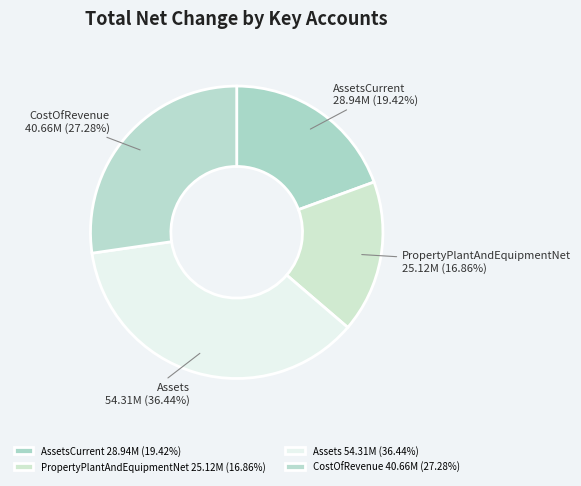

What is the ratio of the value at Assets 54.31M (36.44%) to the value at AssetsCurrent 28.94M (19.42%)?

1.9